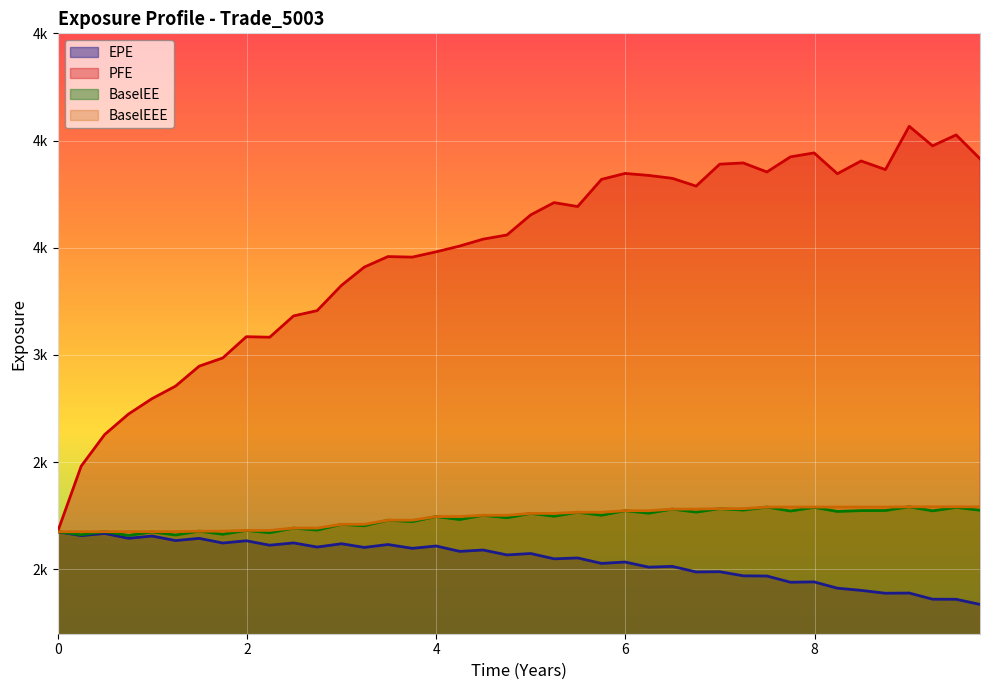

What position from the right is 2.74247?

29